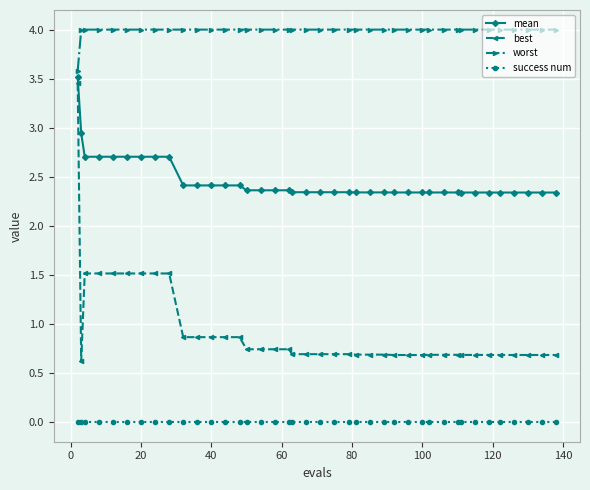

What is the value of the best point at the 15th from the left?

0.7